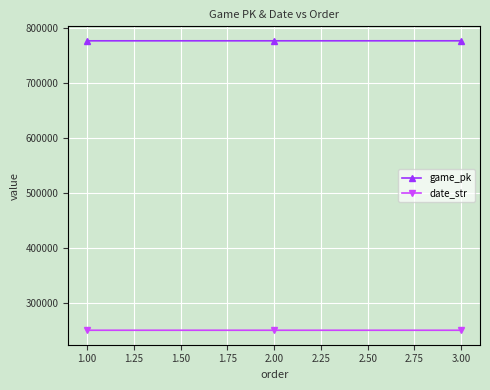

What are all the series names shown in the legend?

game_pk, date_str